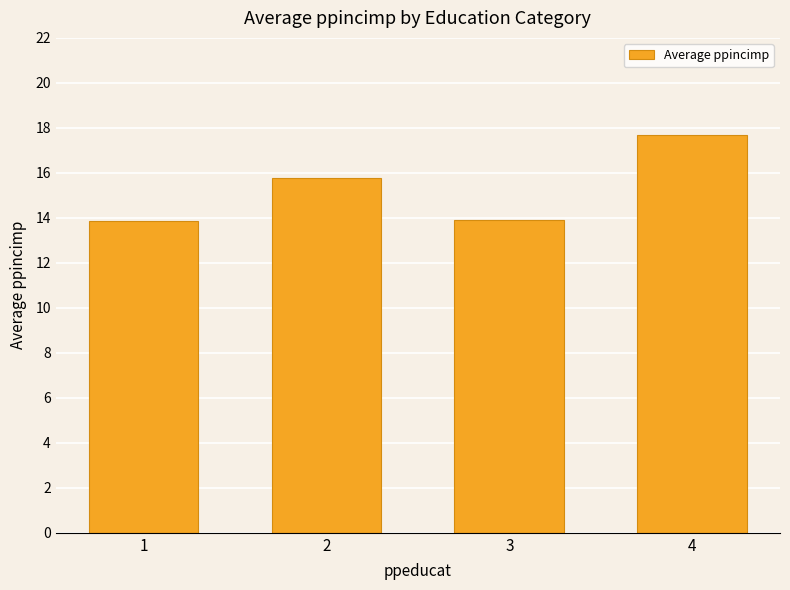

What is the sum of all values?

61.2